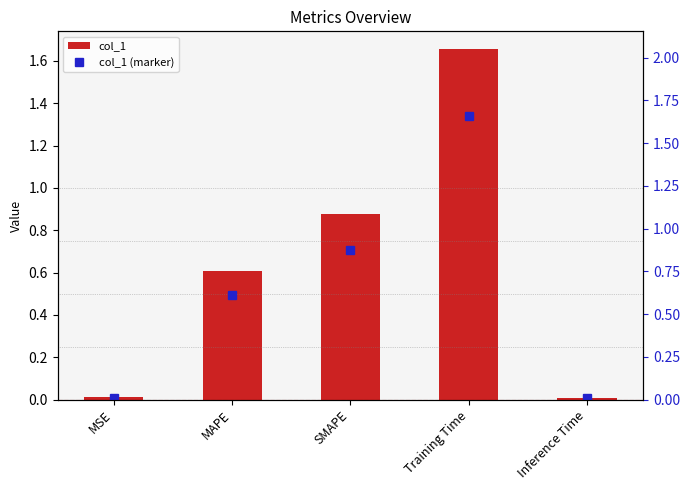

Are the bars horizontal?

No